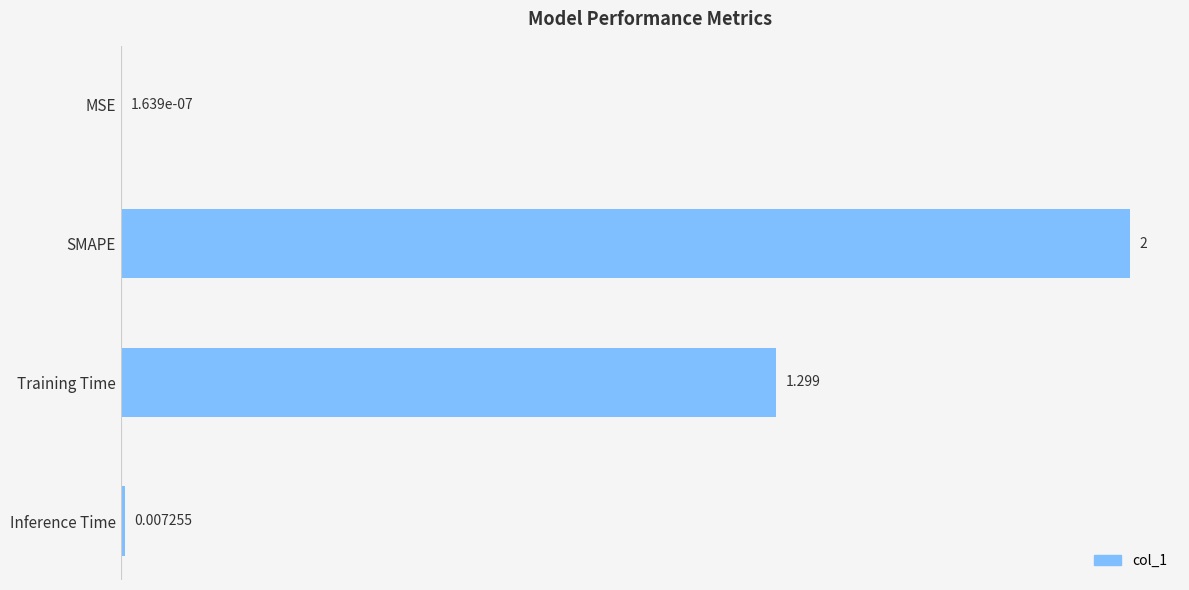

Does the chart contain stacked bars?

No